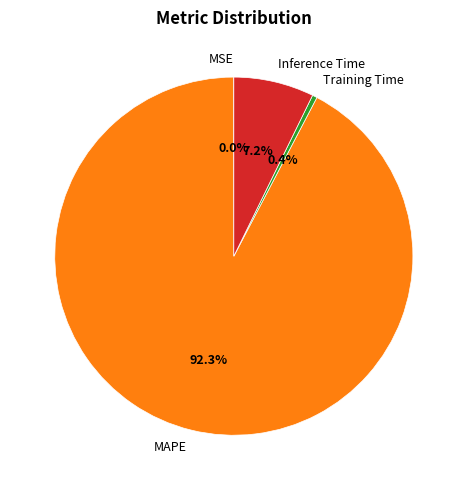

To the nearest percent, what percentage of the pie is Inference Time?

7%